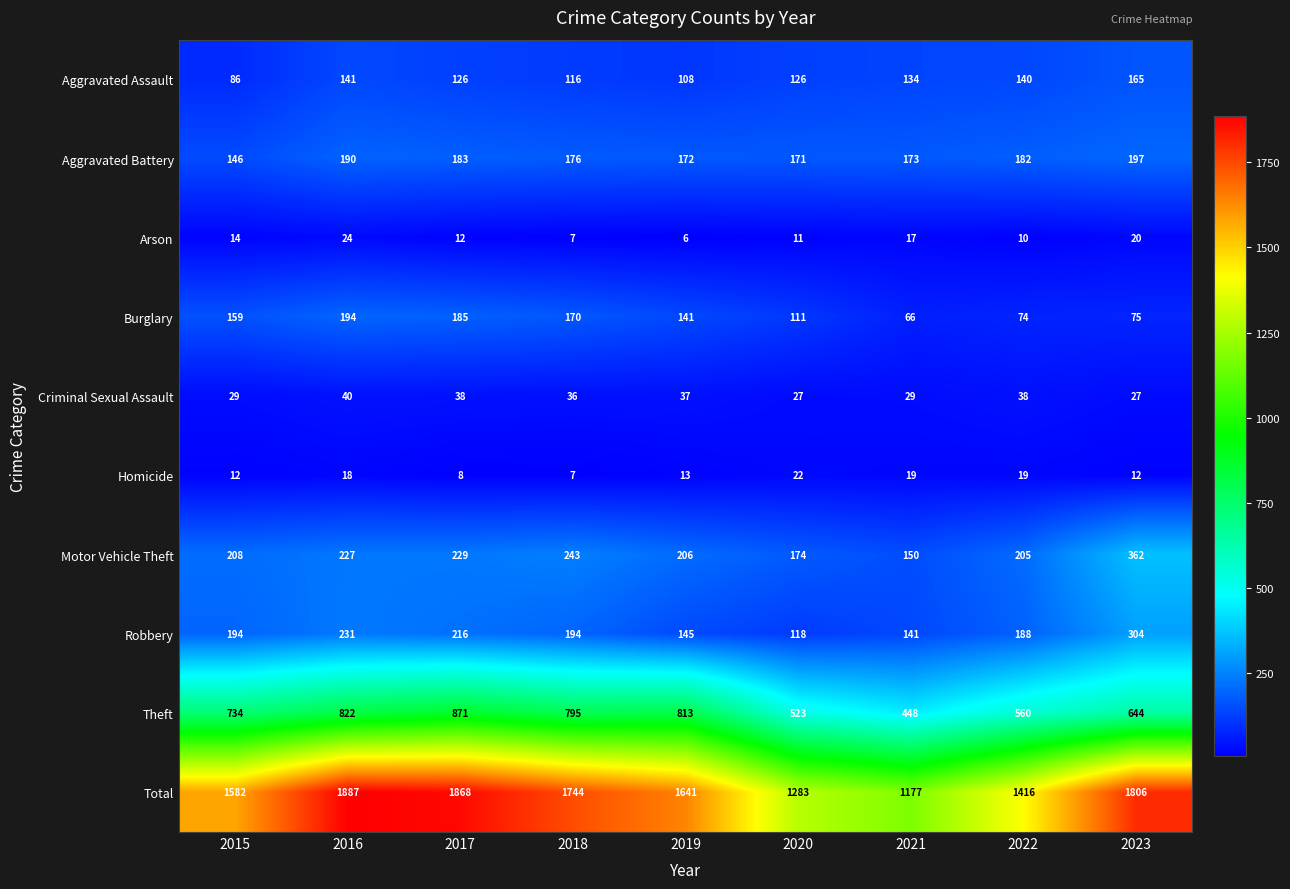

The value of Robbery at 2023 is 457. True or false?

False